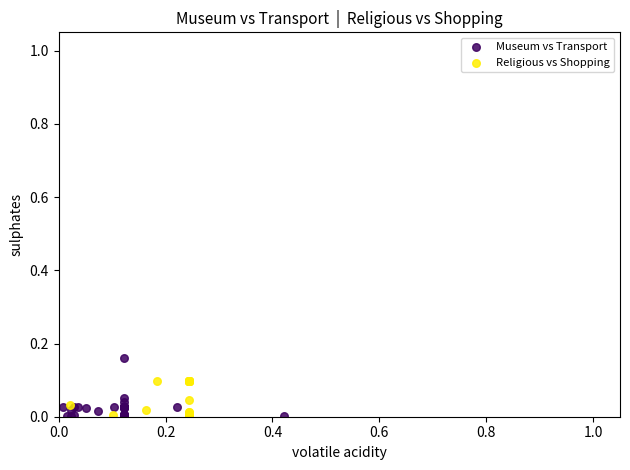

Which series contains the highest Y value?

Museum vs Transport